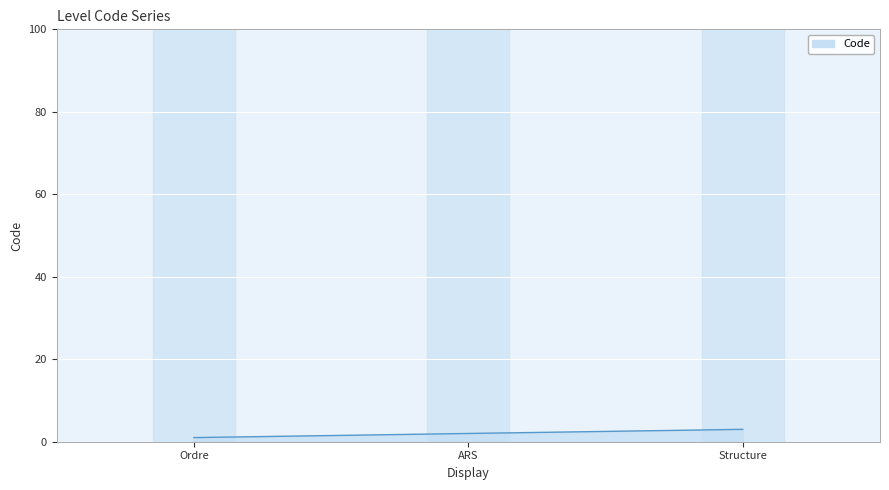

Approximately how many times larger is the value at Structure compared to ARS?

1.5